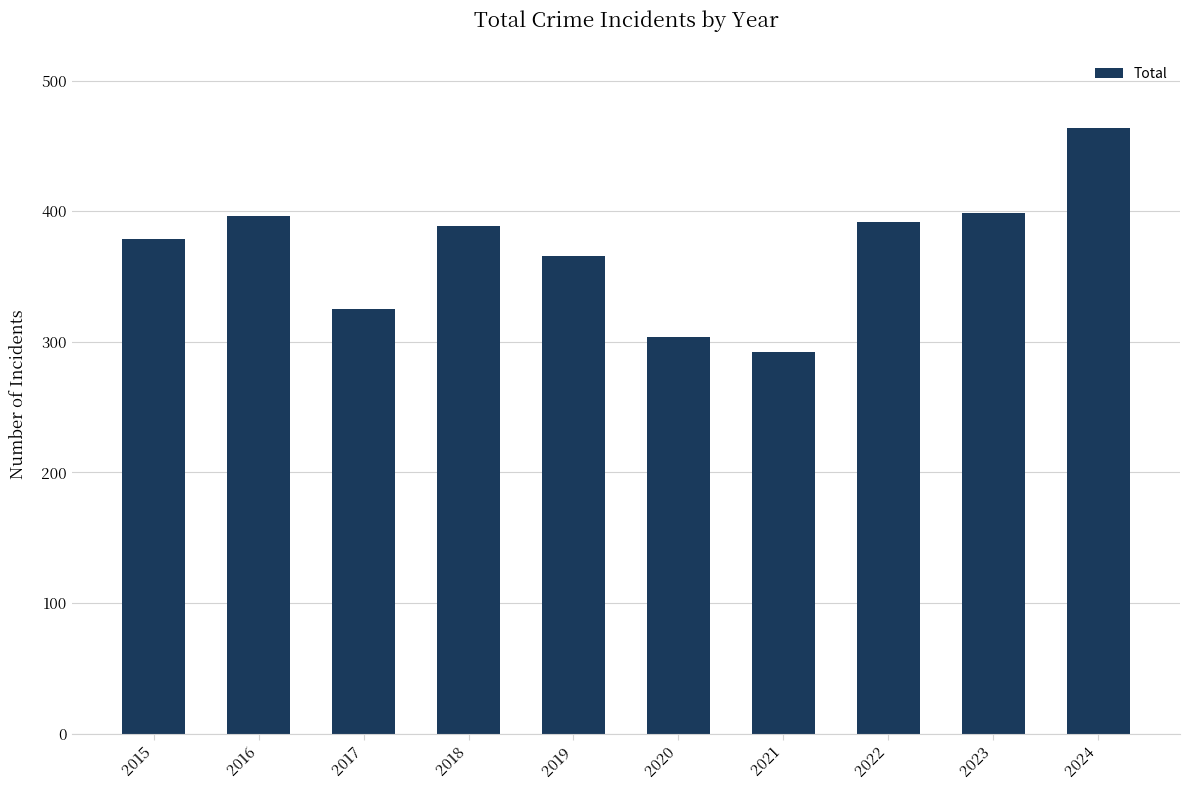

The value at 2023 is 542. True or false?

False